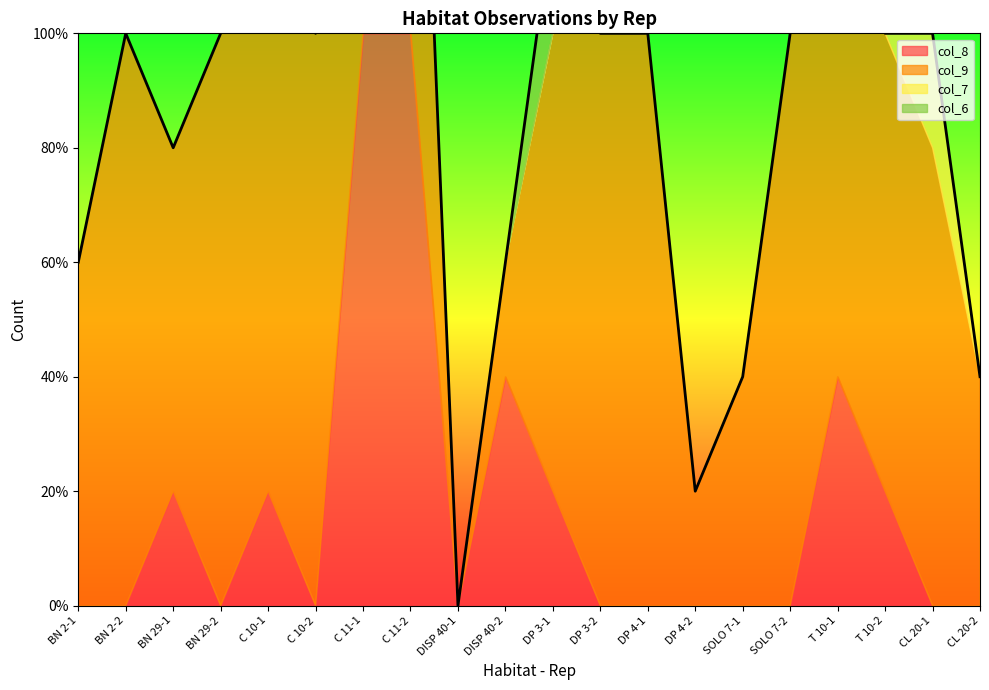

True or false: col_7 and col_9 cross at least once.

False